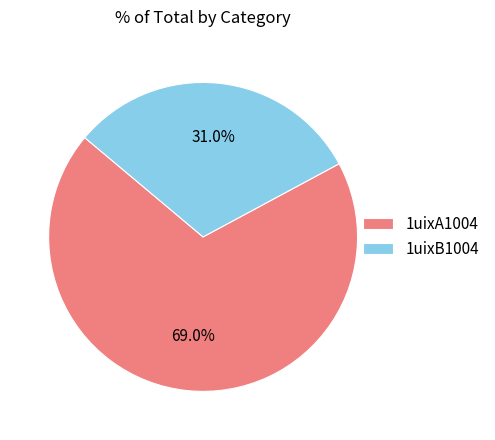

Between 1uixA1004 and 1uixB1004, which is larger?

1uixA1004